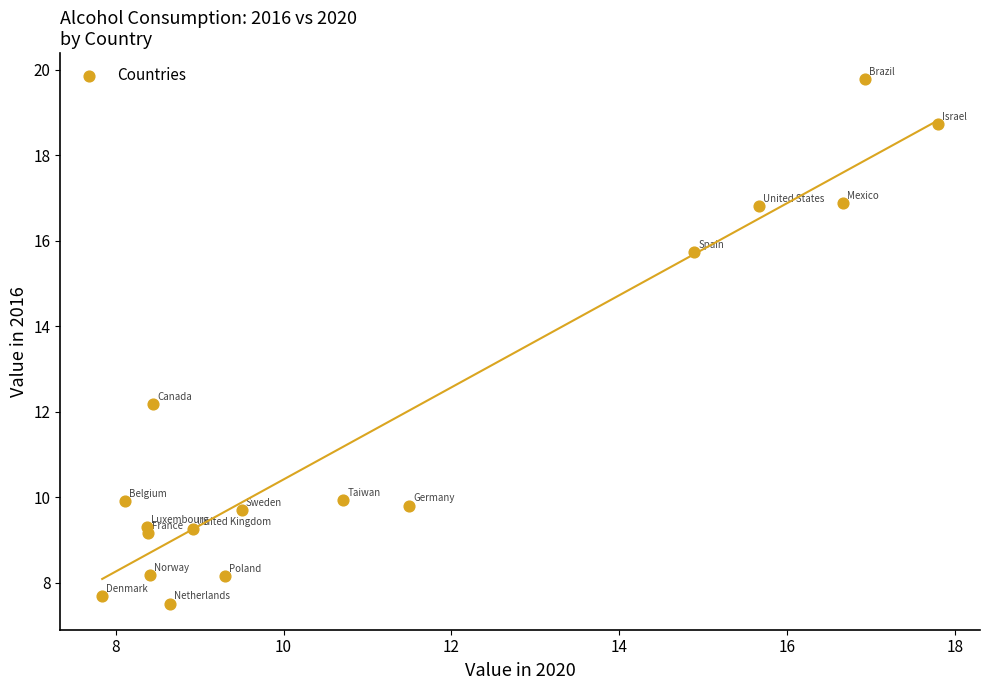

What Y value in the scatter plot is closest to 13?

12.2